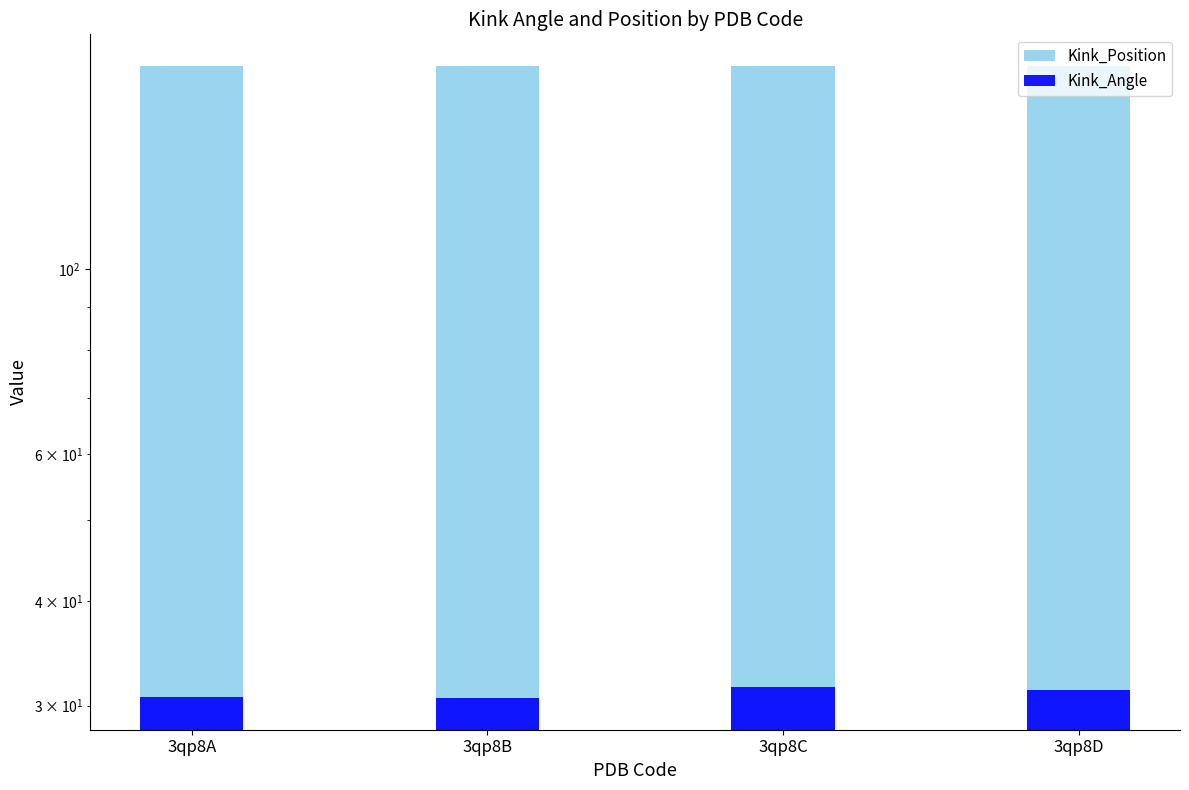

Which category has the highest value across all series?

3qp8A